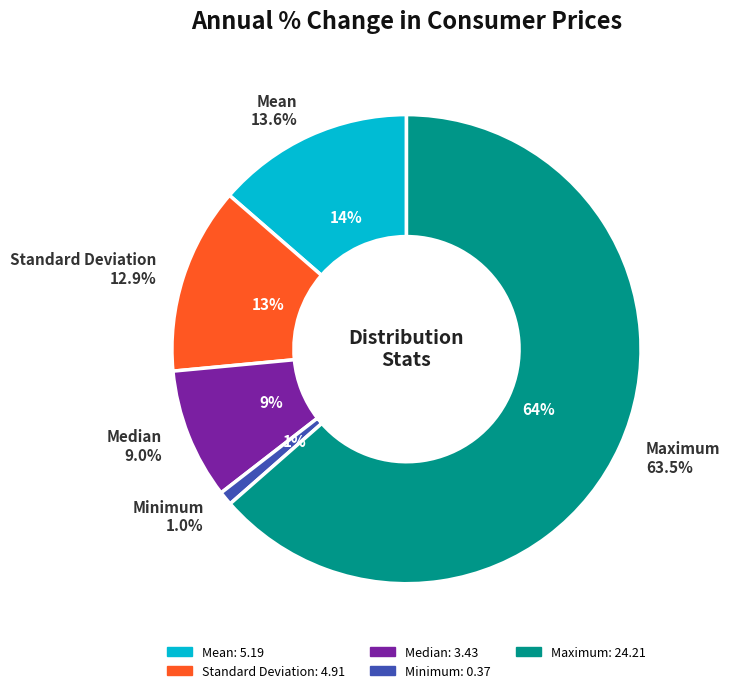

Does any single category account for the majority?

Yes